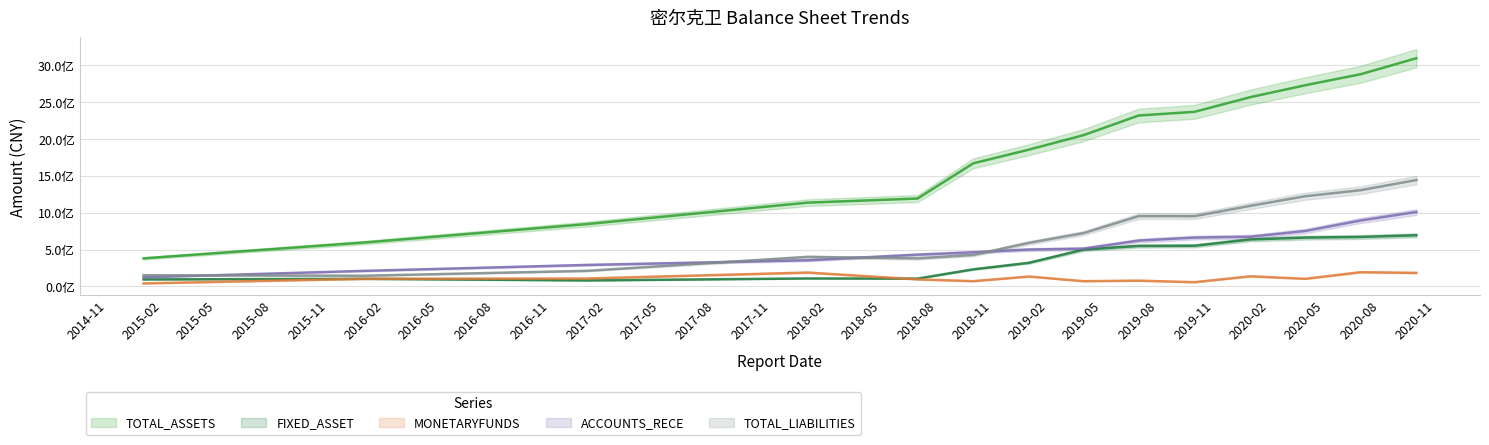

How many interior local valleys does the TOTAL_LIABILITIES series have?

3